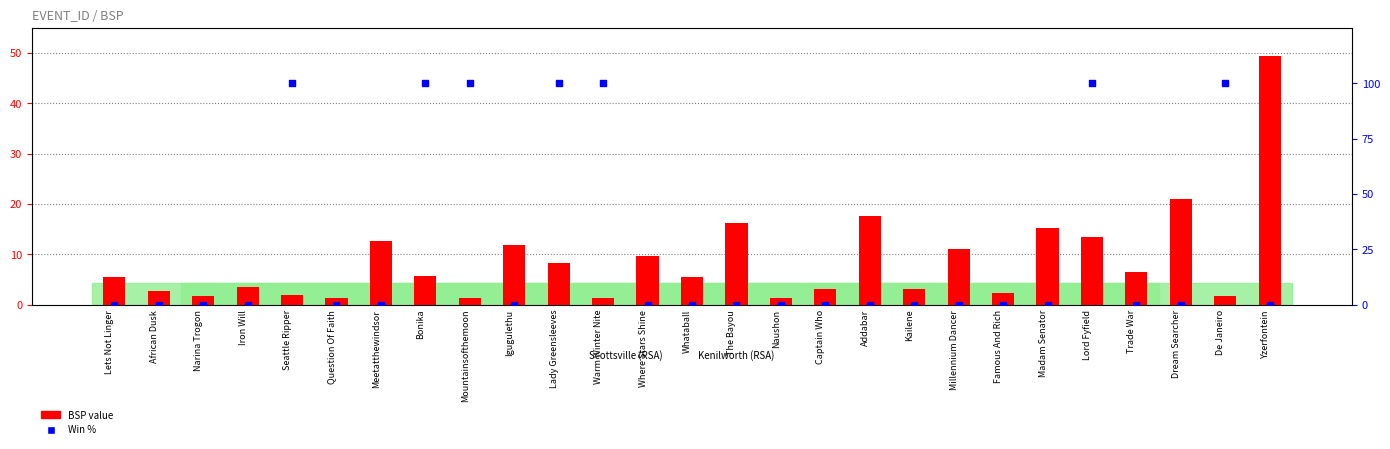

Which series reaches the maximum Y coordinate?

Win %